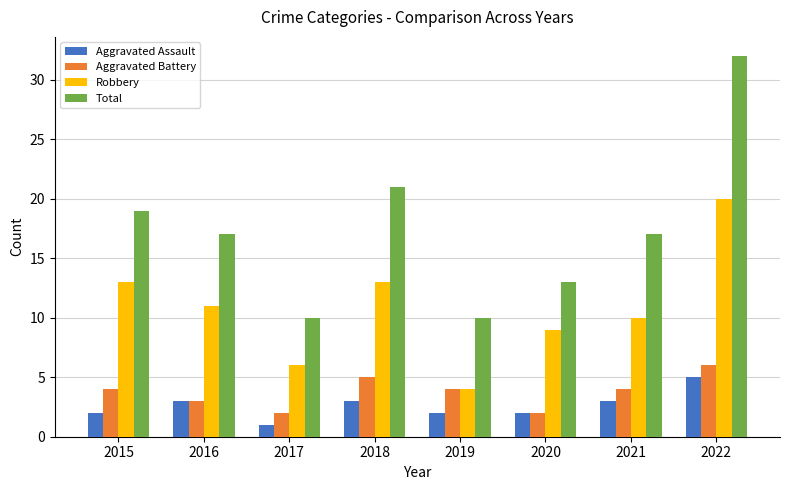

Does the chart contain any negative values?

No